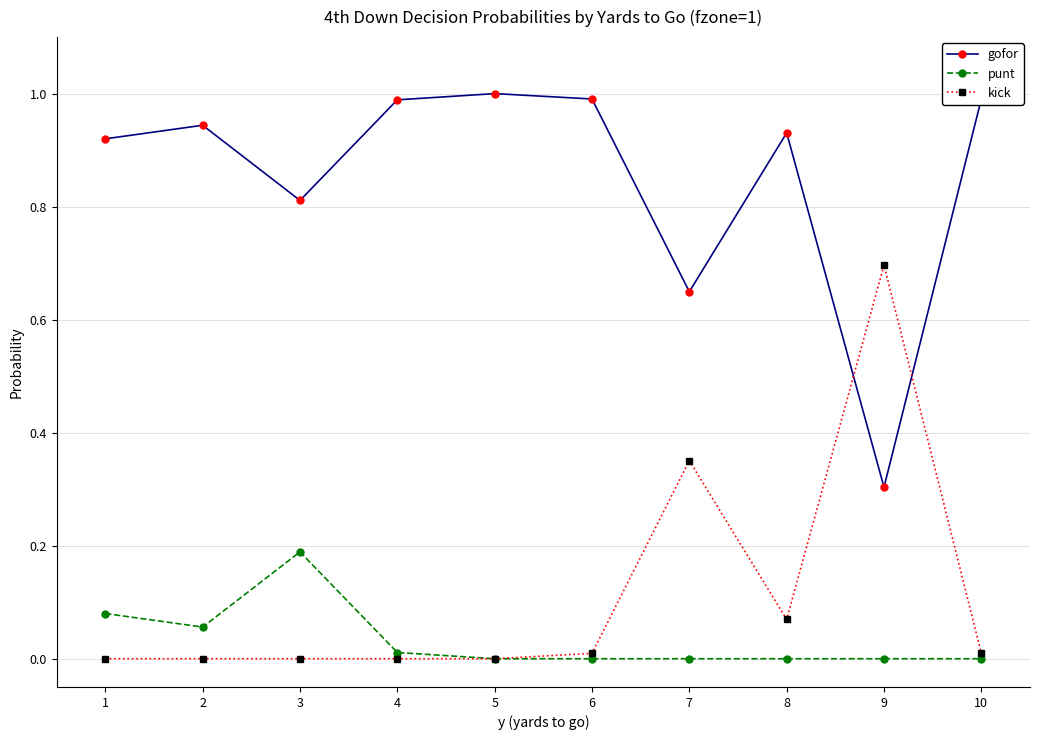

The value of gofor at 1 is 1.6. True or false?

False